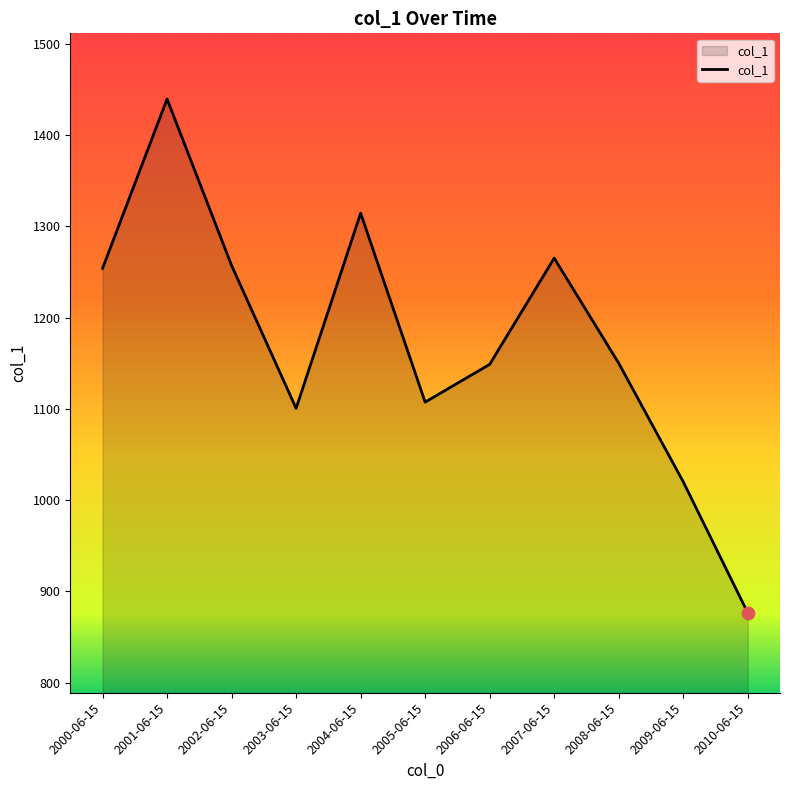

Approximately how many times larger is the value at 2001-06-15 compared to 2004-06-15?

1.1